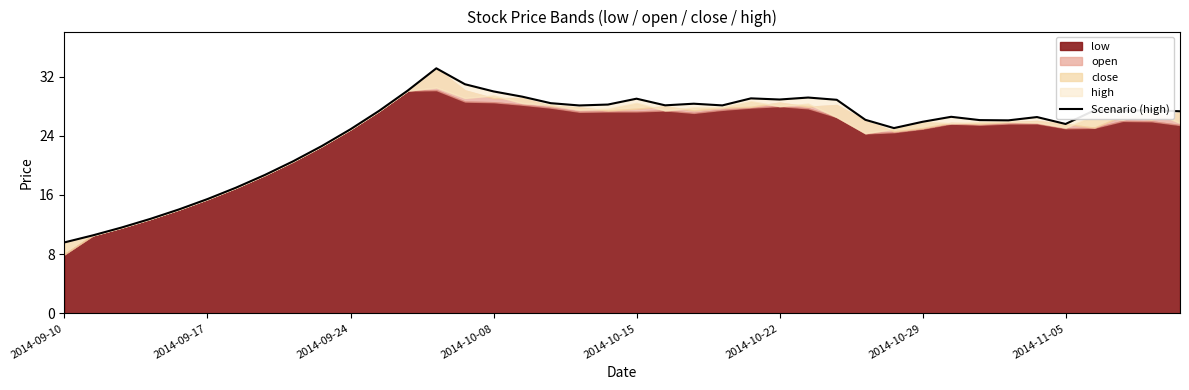

The chart shows a value of 2.6 at 2014-09-24. True or false?

False